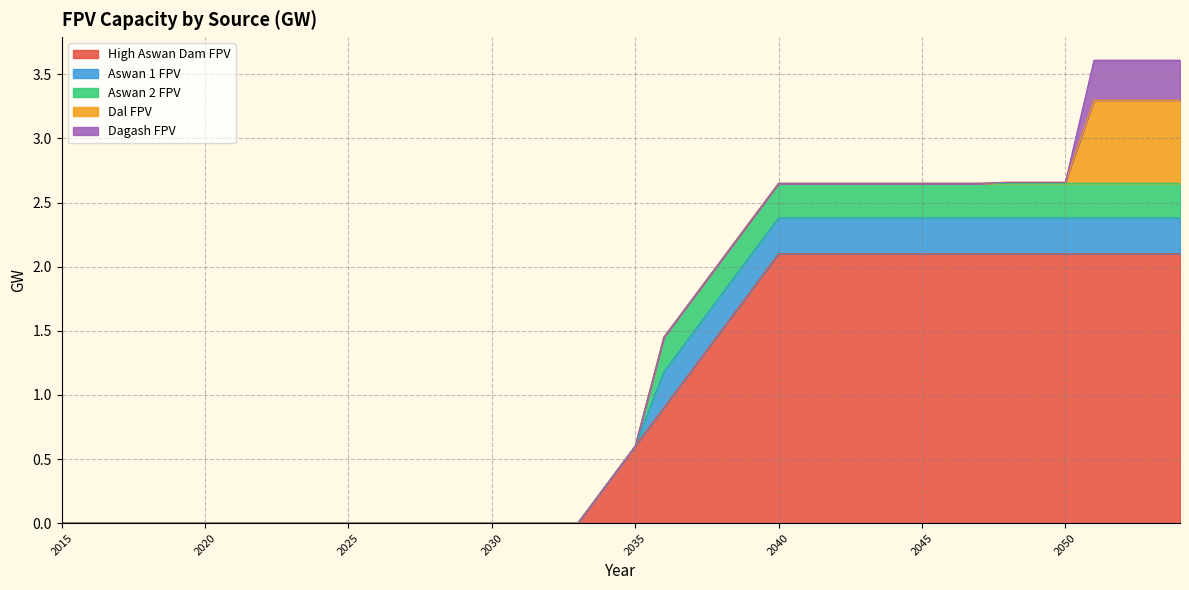

The value of High Aswan Dam FPV at 2027 is -0.9. True or false?

False